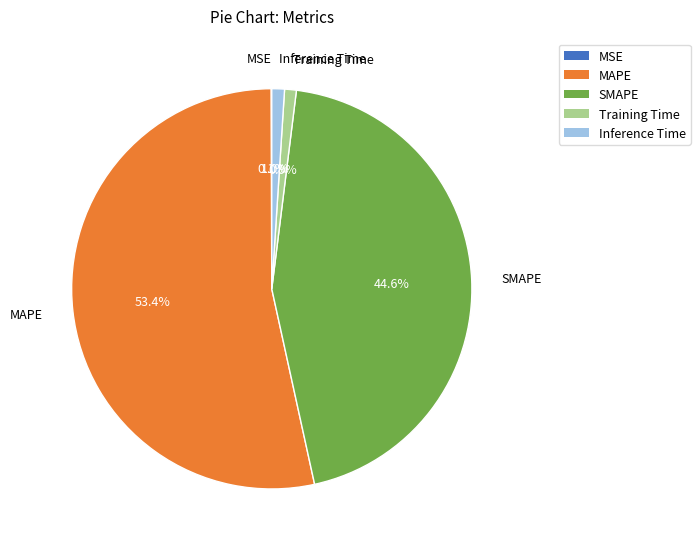

What is the largest slice in the pie chart?

MAPE